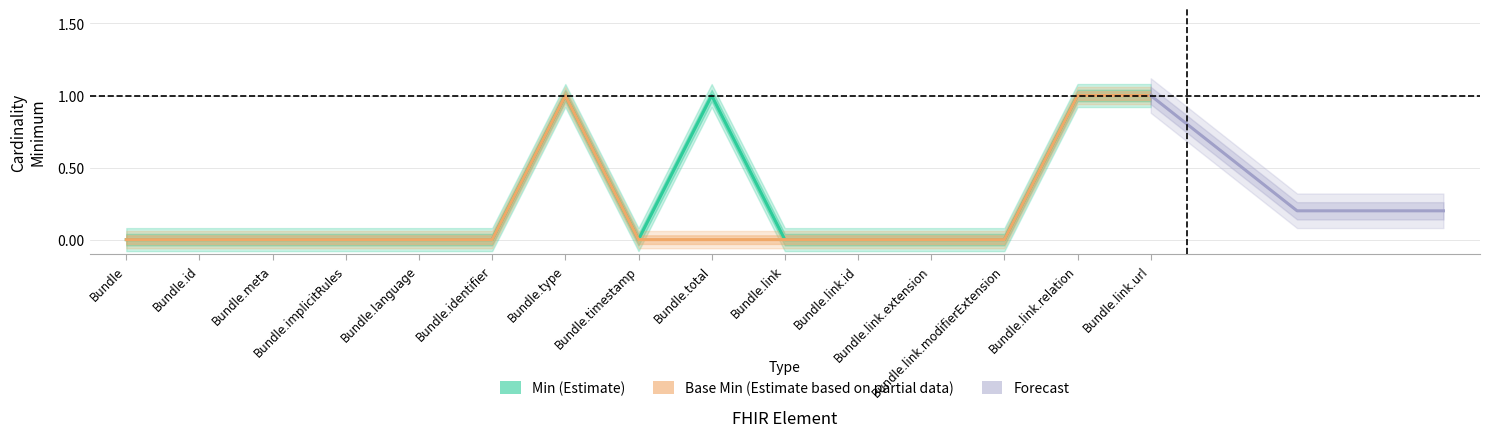

True or false: Base Min and Min intersect in this chart.

False